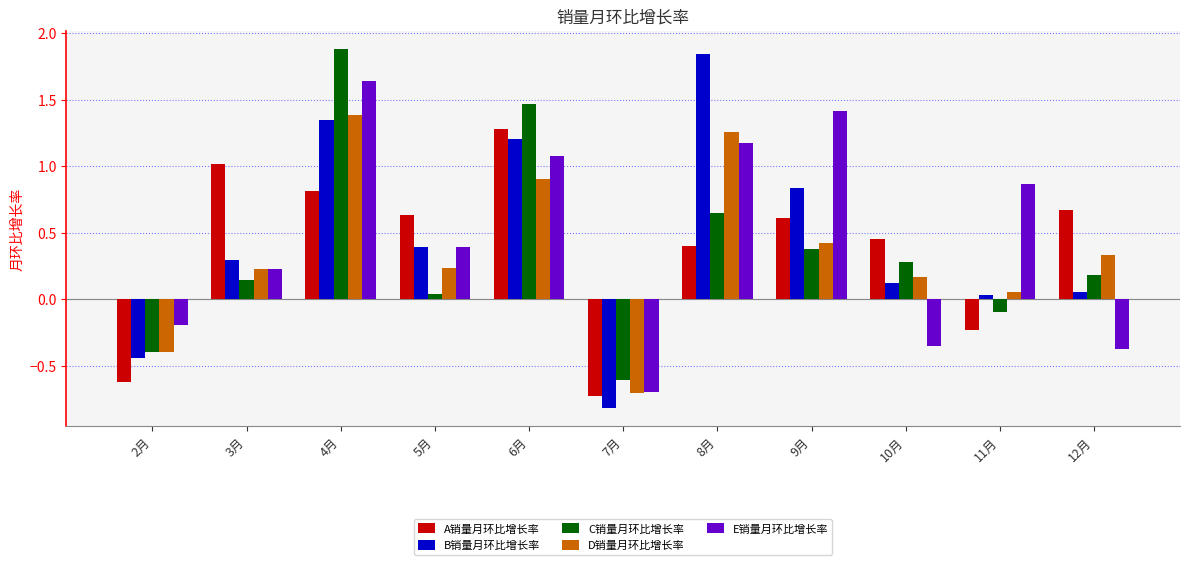

How many data points in D销量月环比增长率 are less than 0?

2